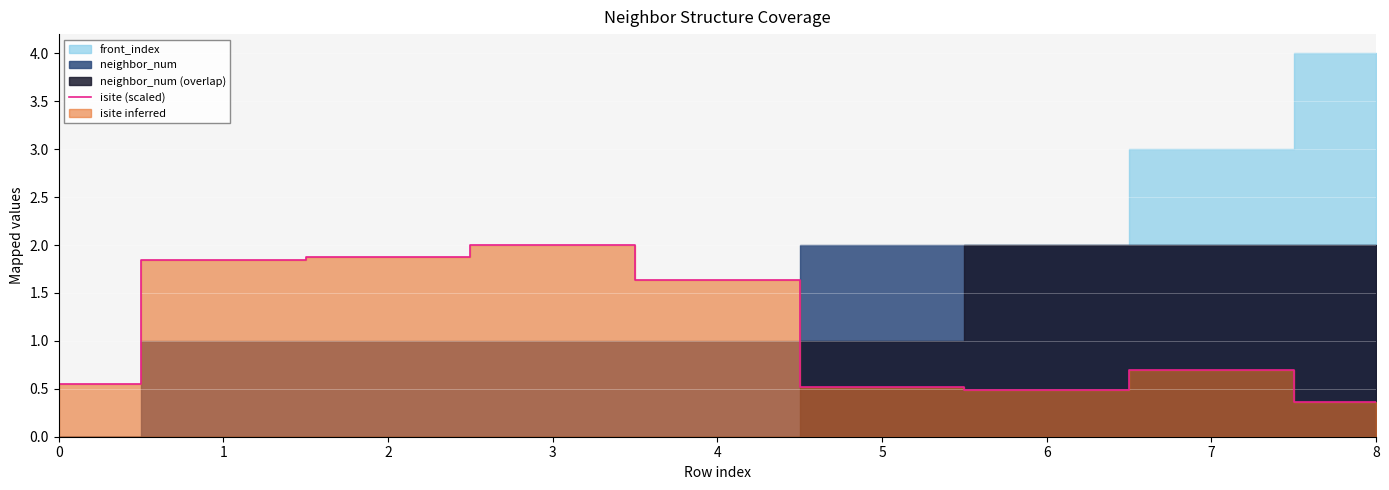

Is it true that the value at 3 is 3.5?

False